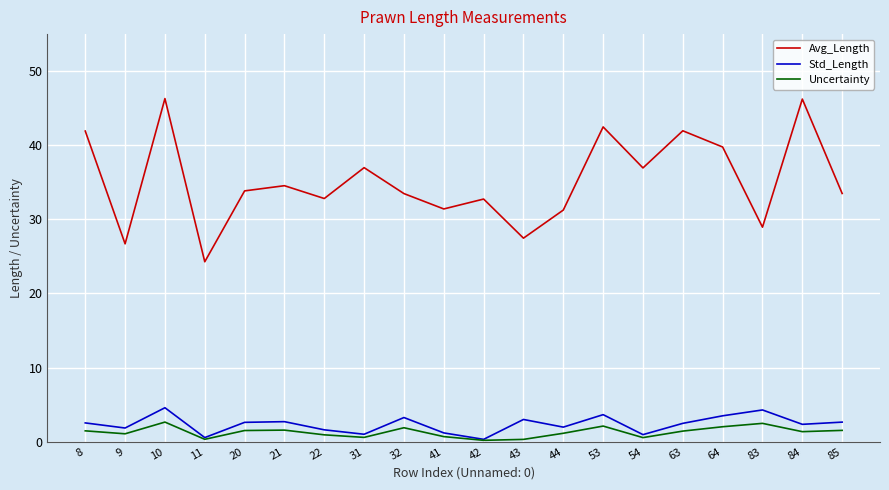

What is the difference between the maximum and minimum values in the Std_Length series?

4.3